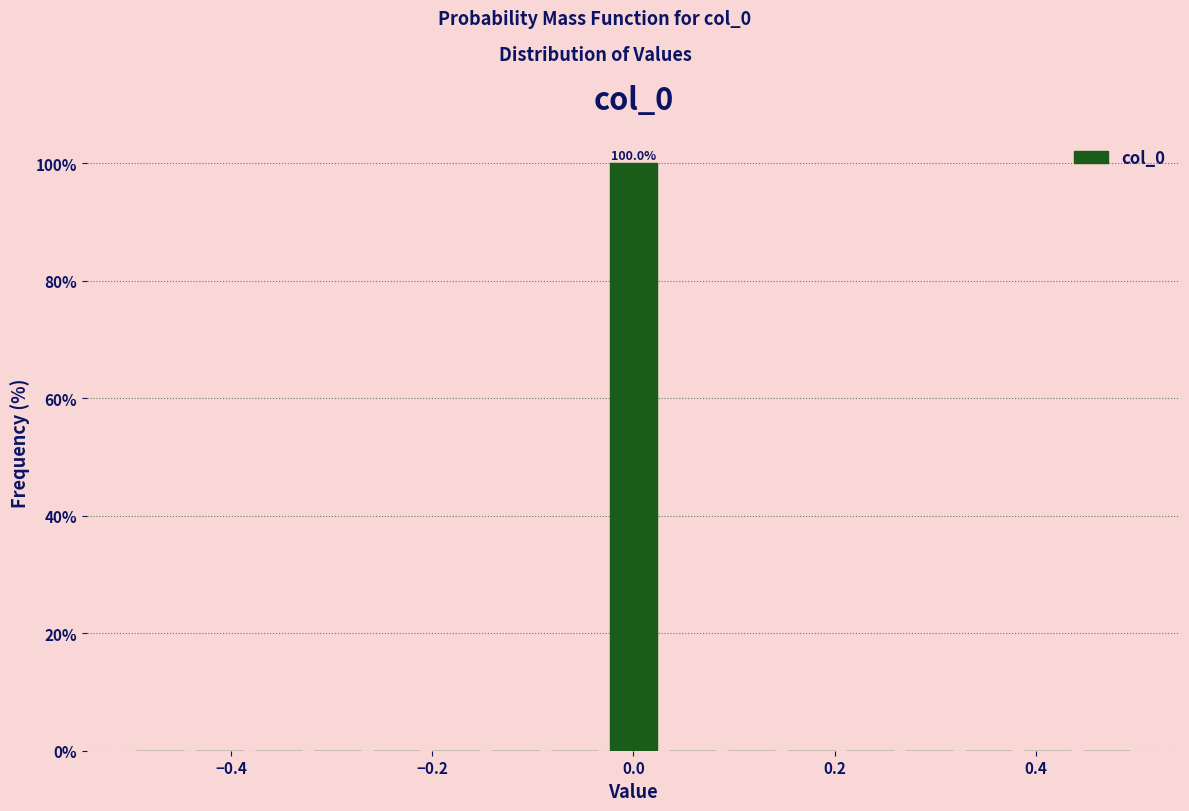

Around what value on the x-axis is the tallest bar? Give the approximate position of its centre, as read against the axis.

0.00